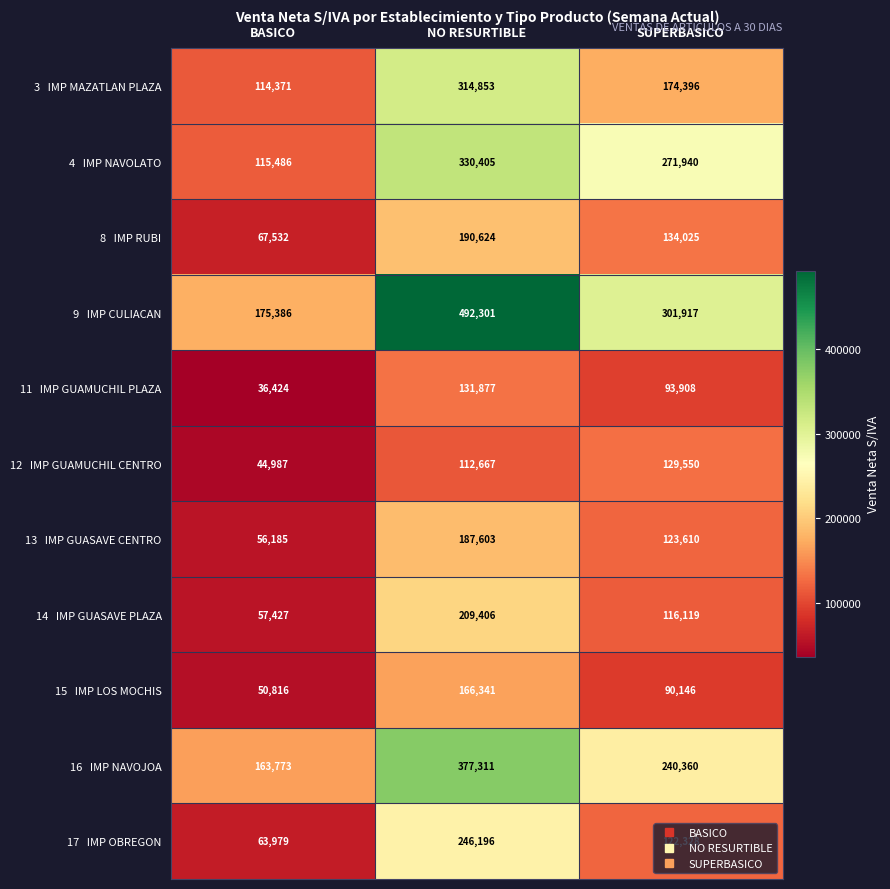

At which category is the sum across all series the highest?

NO RESURTIBLE